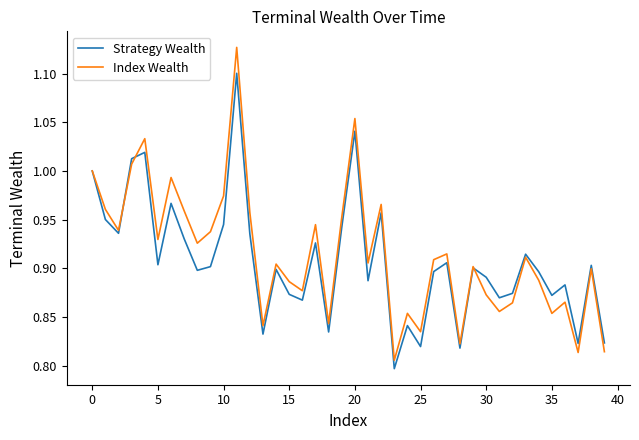

How many categories are shown in the chart?

40